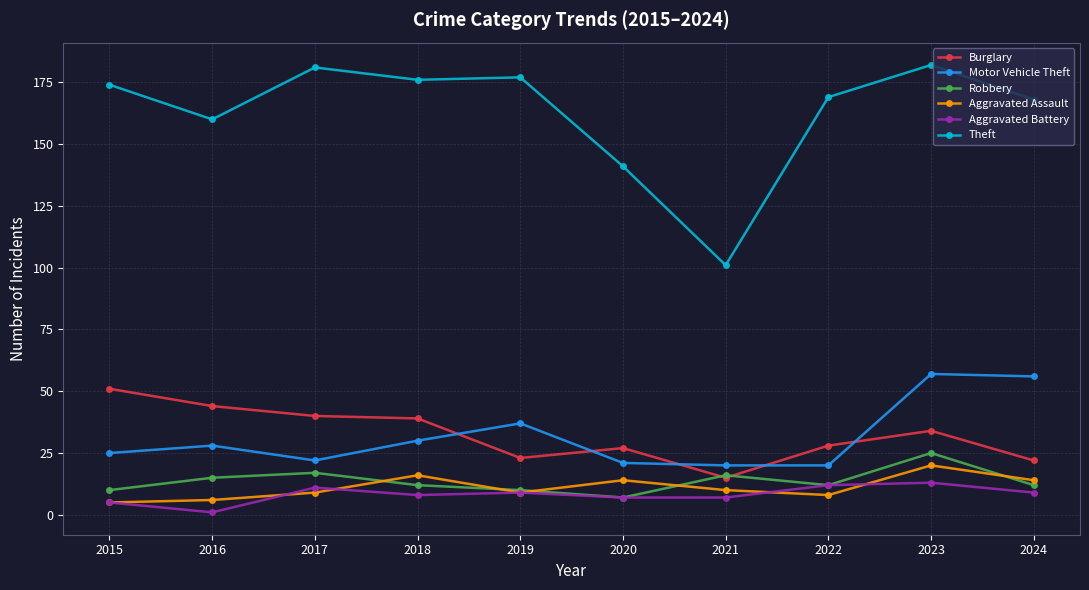

Which series has the widest spread of values?

Theft